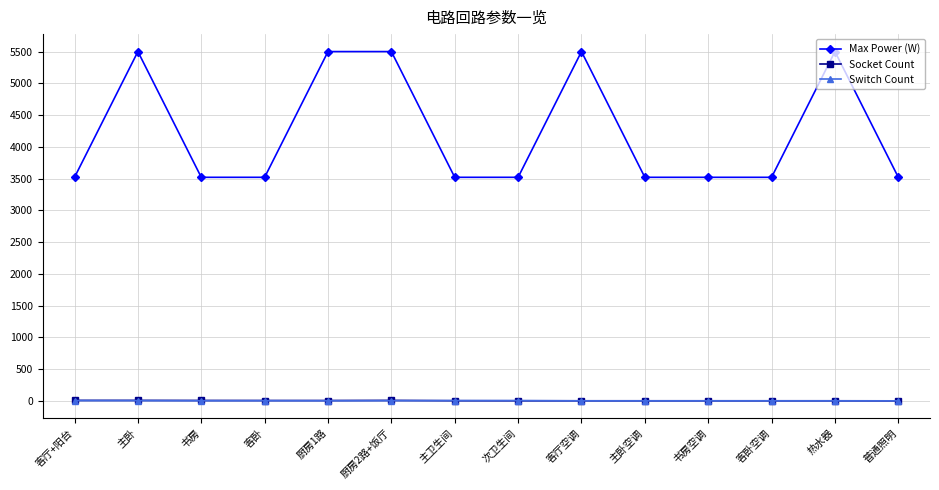

True or false: Socket Count and Max Power (W) cross at least once.

False